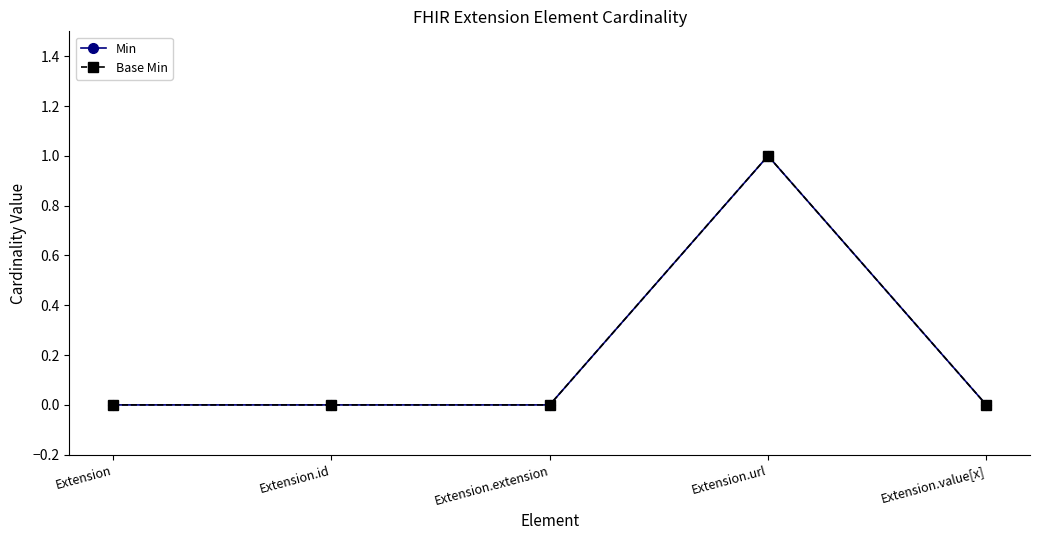

Does the chart have visible grid lines?

No